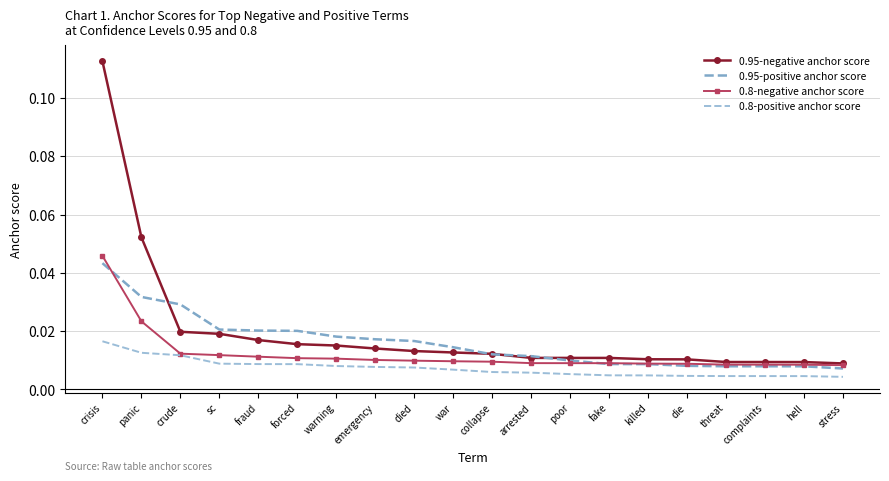

What position from the right is fake?

7